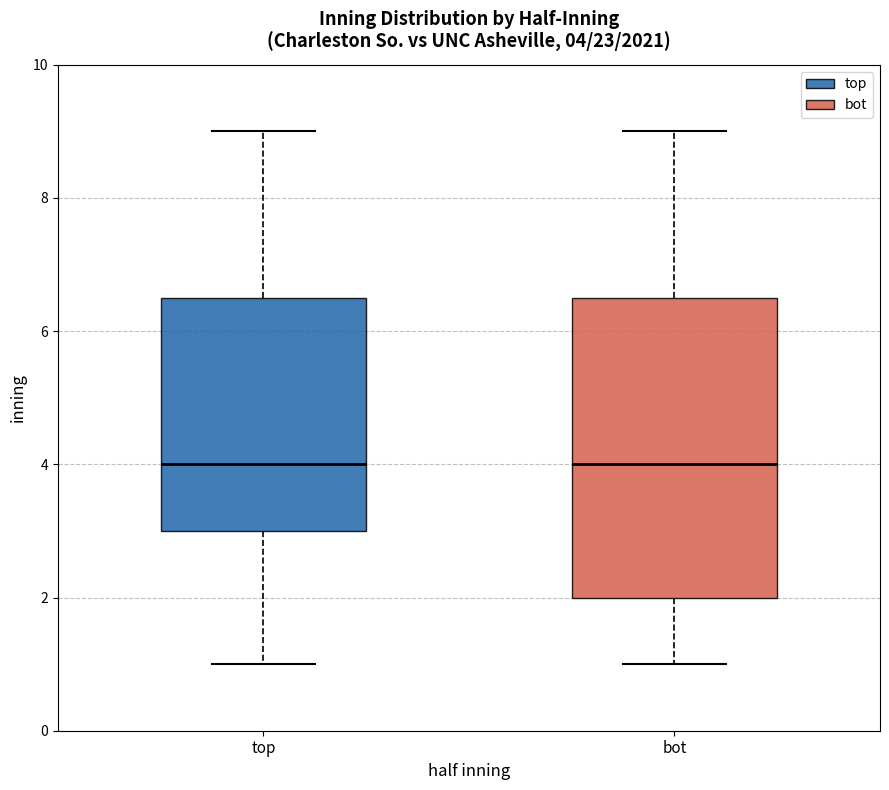

Which box is the tallest, from its lower edge to its upper edge?

bot